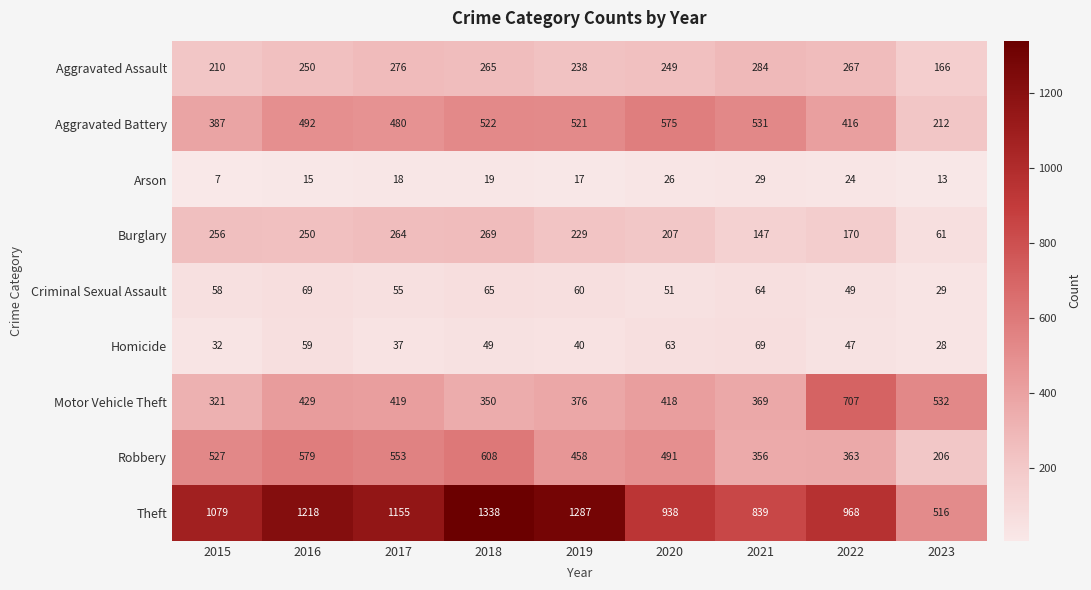

The Aggravated Battery series shows 360 at 2023. True or false?

False